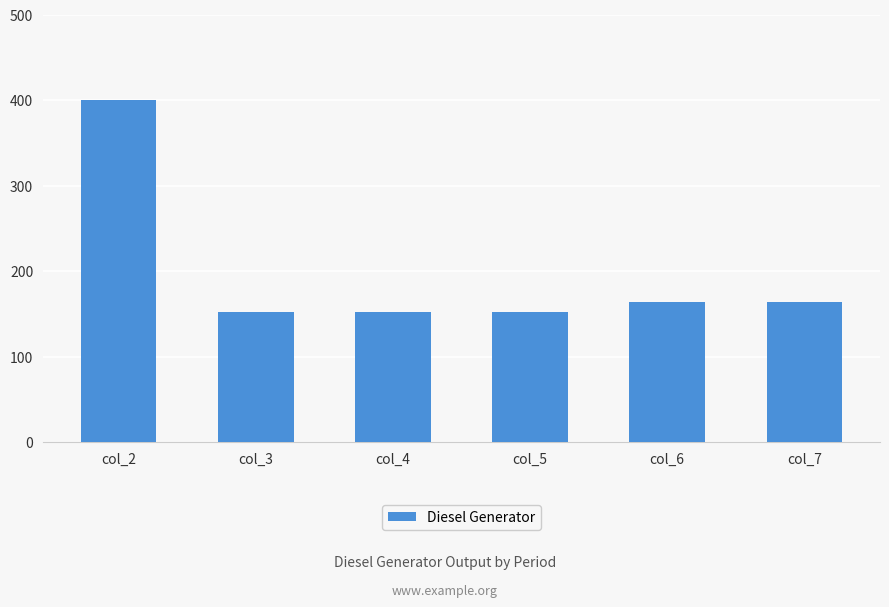

What is the value of the 2nd bar from the left?

152